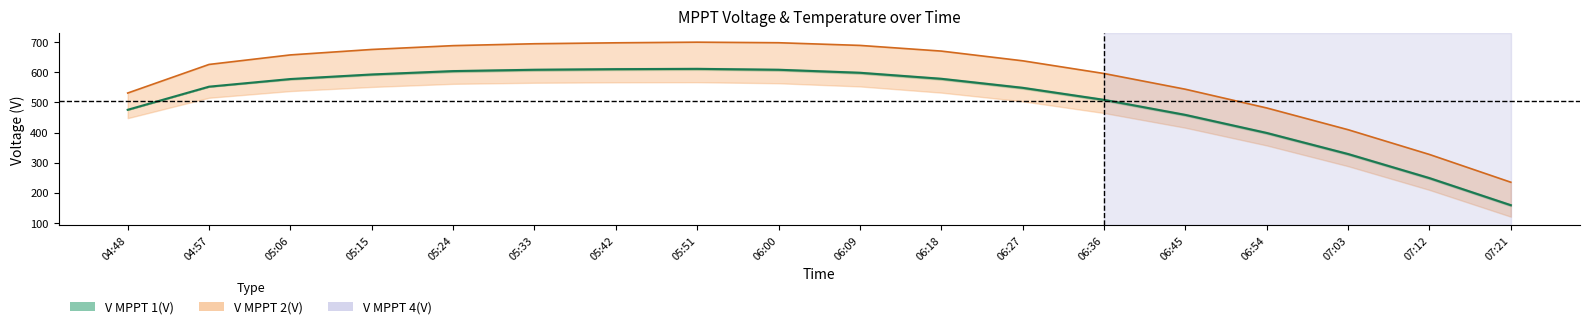

True or false: Temperature(℃) has more than 1 points higher than both neighbors.

False